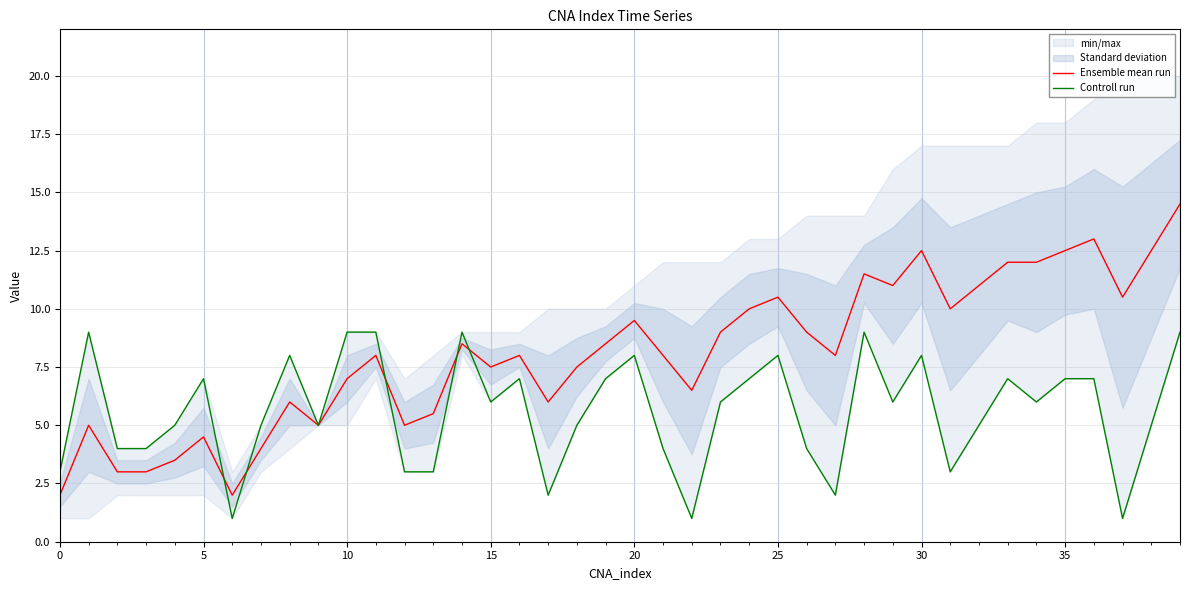

What is the minimum value for Ensemble mean run?

2.0